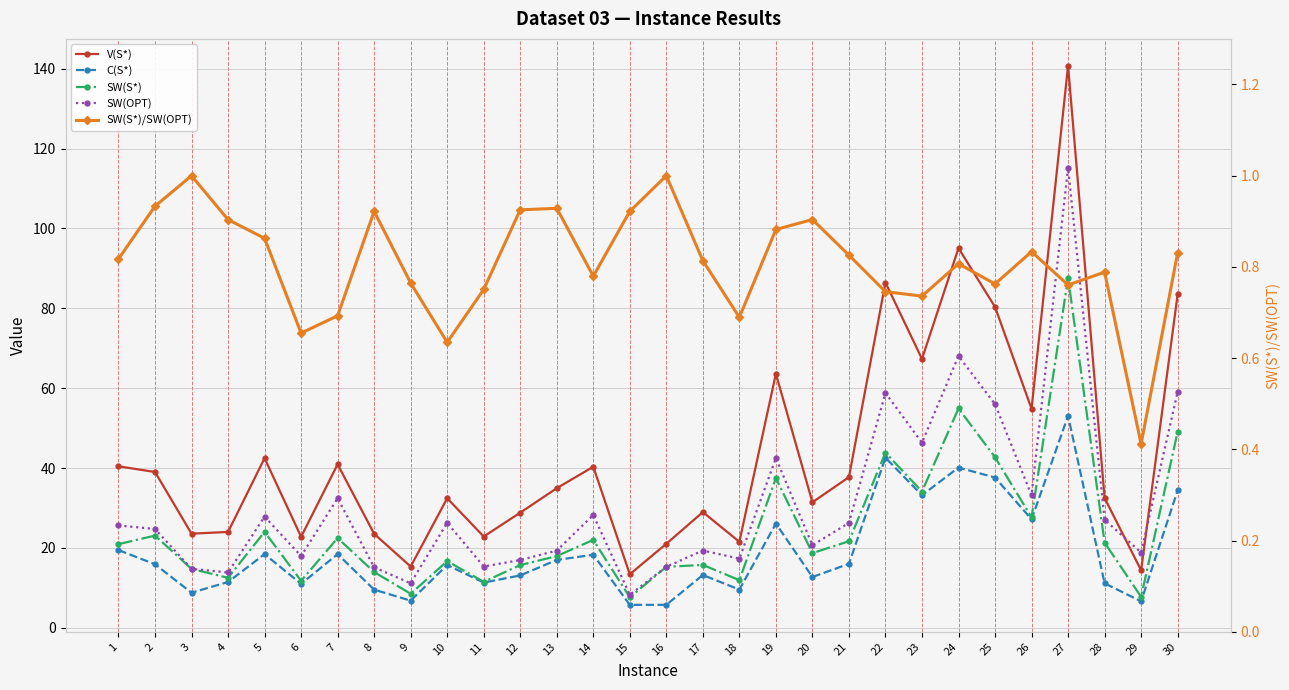

Read the SW(OPT) value at 30.

59.1